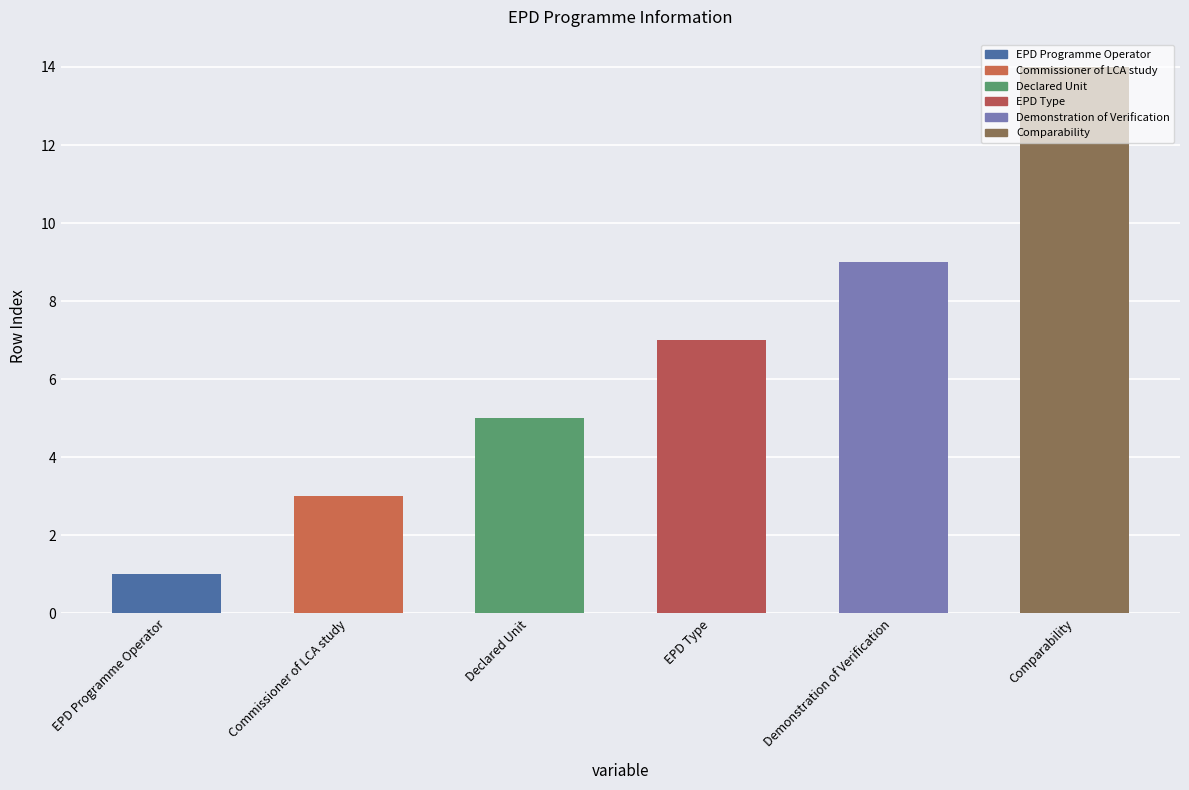

List the labels in order of value, smallest first.

EPD Programme Operator, Commissioner of LCA study, Declared Unit, EPD Type, Demonstration of Verification, Comparability